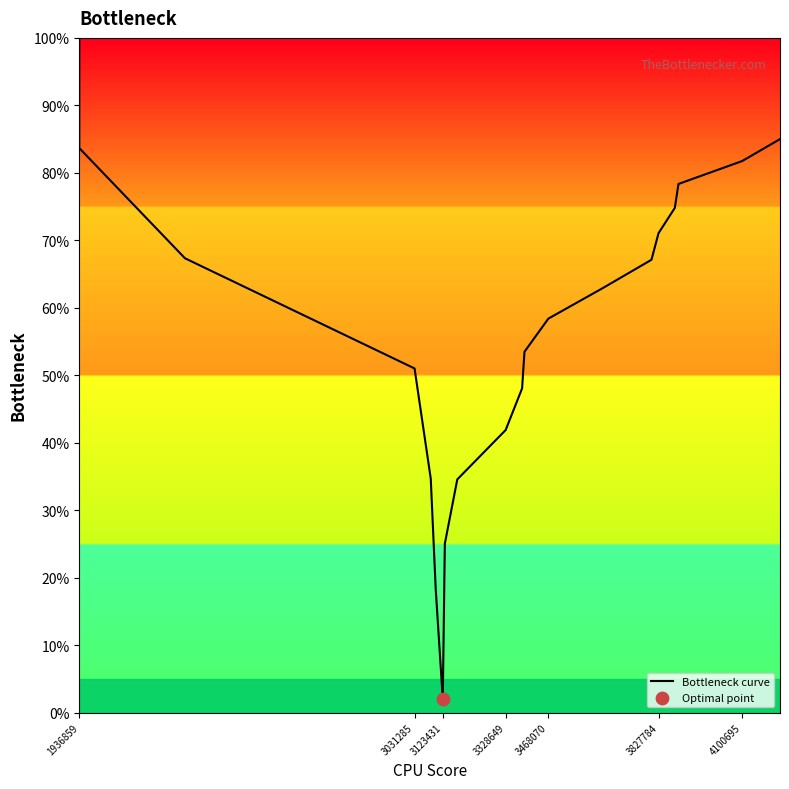

What is the difference between the maximum and minimum values?

98.0